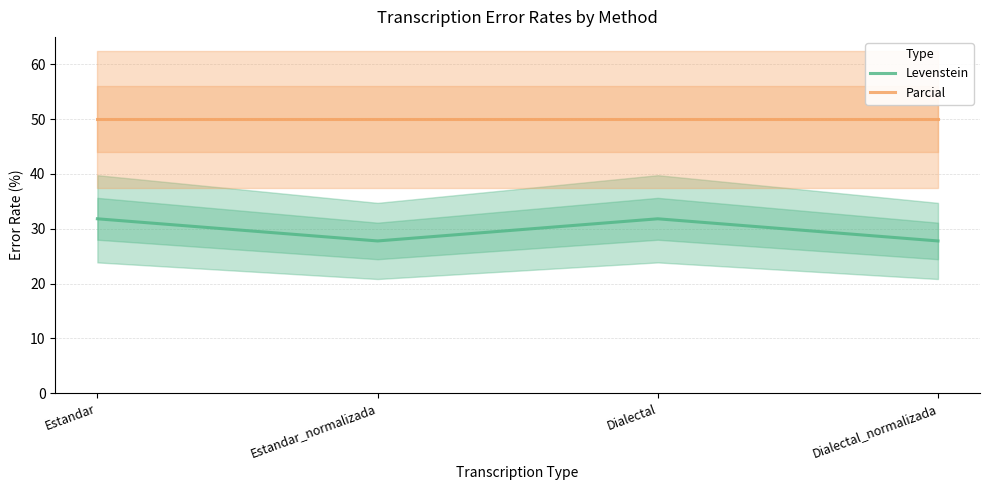

Which category has the lowest value in the Levenstein series?

Estandar_normalizada